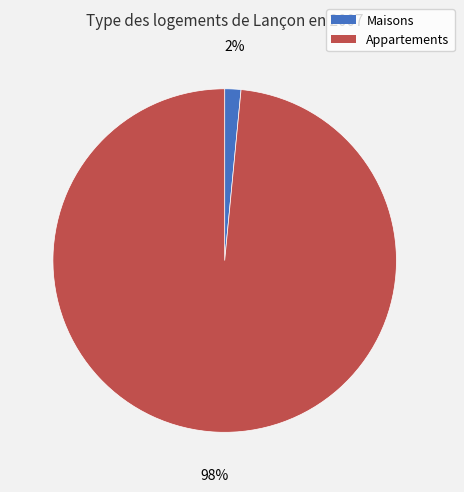

Is there any slice that represents more than half of the pie?

Yes